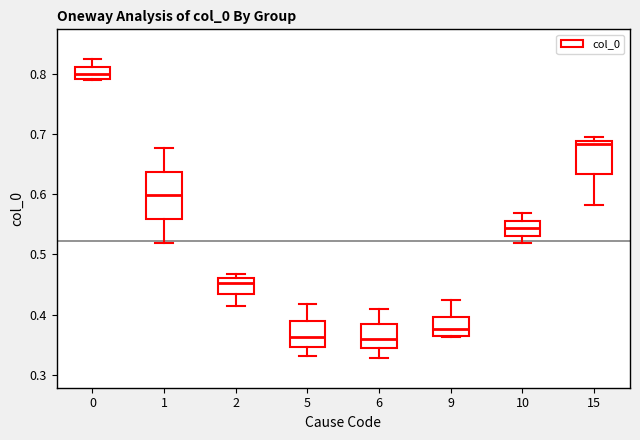

Where does the upper whisker of the box at x = 10 end on the y-axis? The values are not printed on the chart, so give them approximately, as read against the axis.

0.57